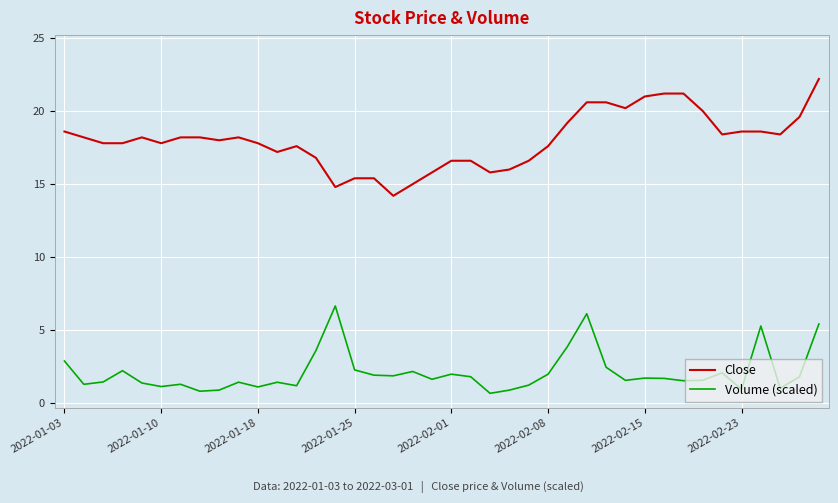

Rank the series by their maximum value, from lowest to highest.

Volume (scaled), Close